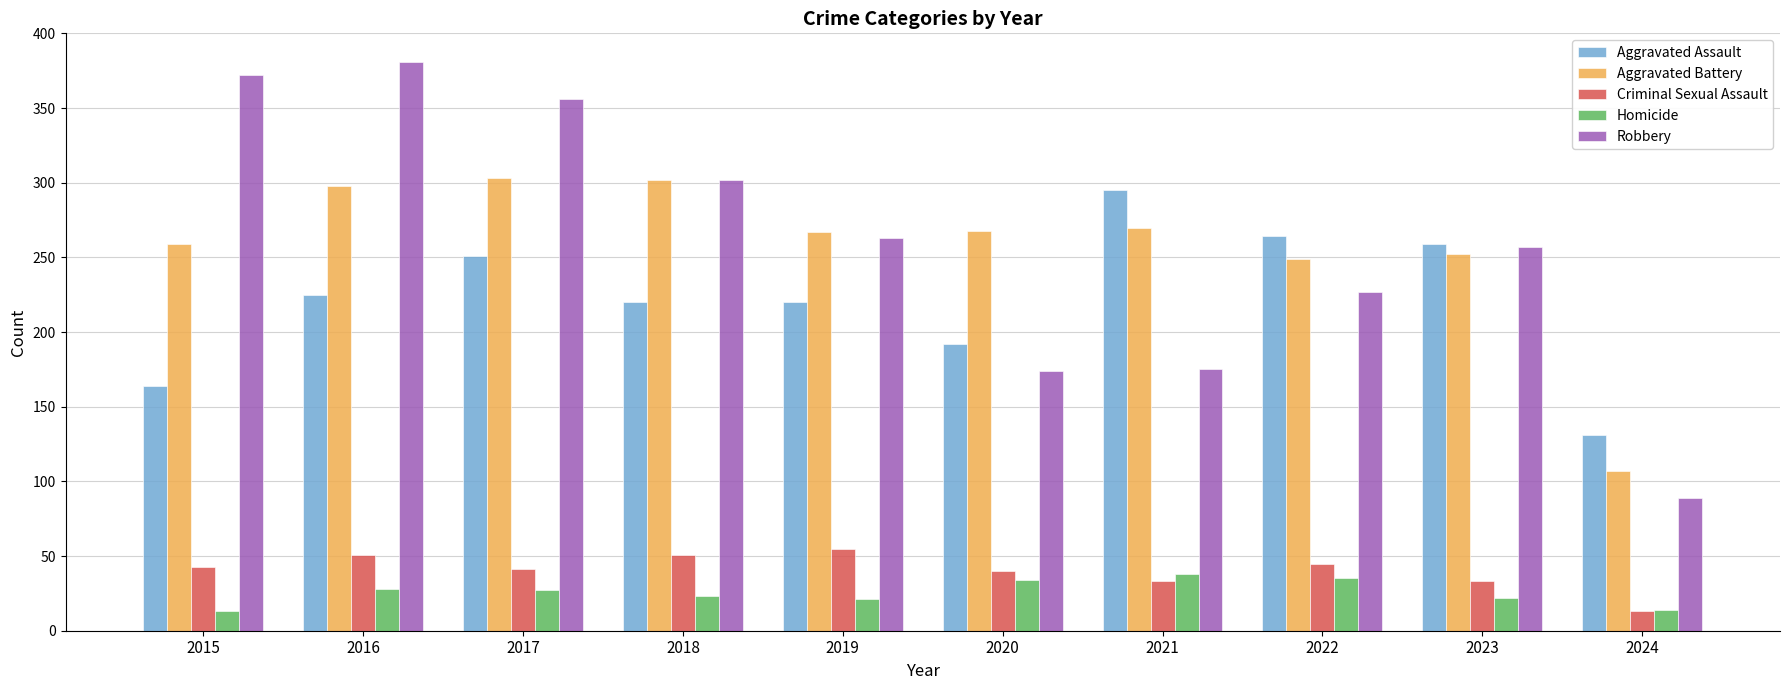

What is the spread (max minus min) of values at 2019?

246